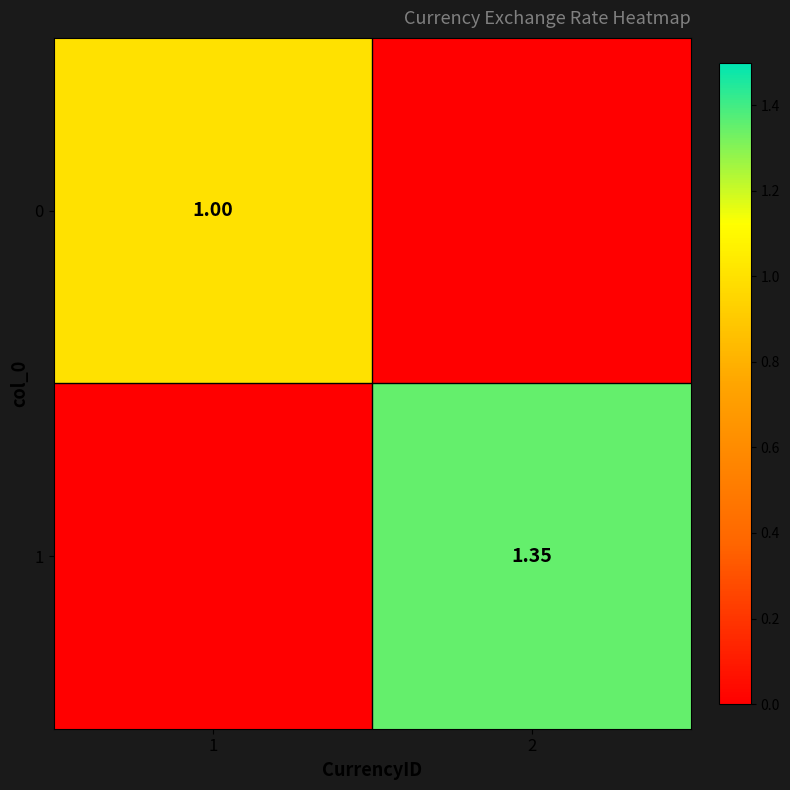

The 0 series shows 1.0 at 1. True or false?

True